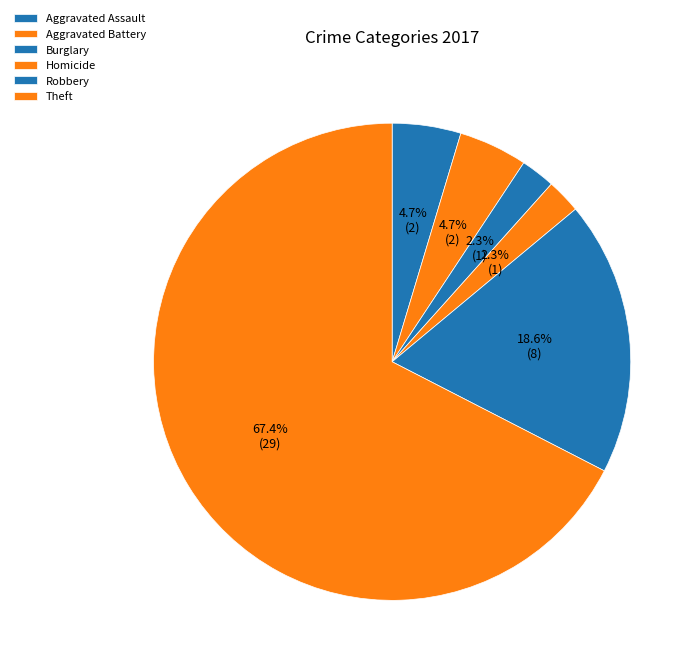

How many segments does this pie chart have?

6